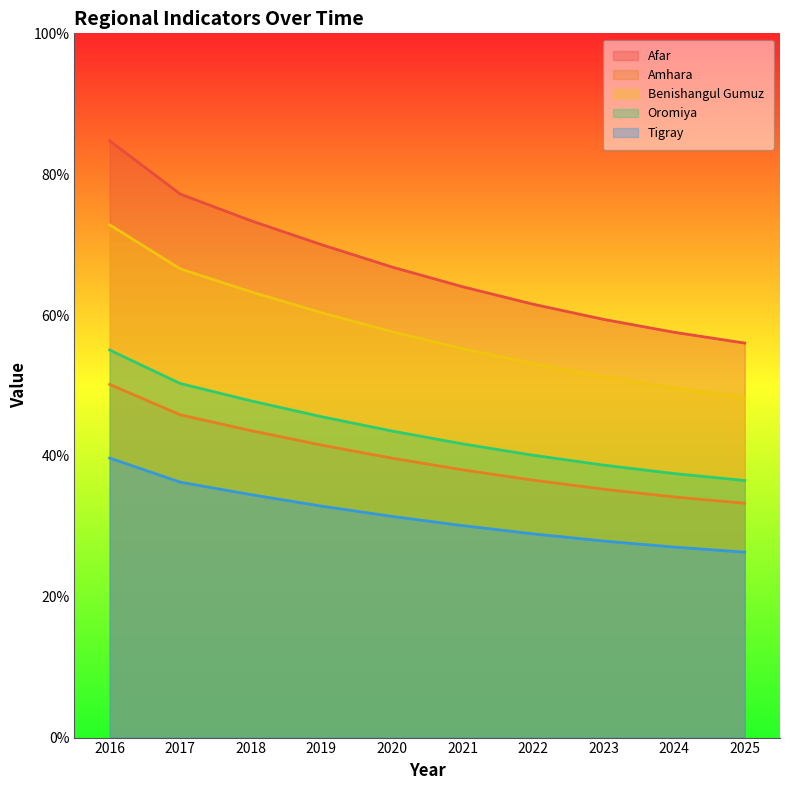

What is the minimum value shown in the chart?

26.3